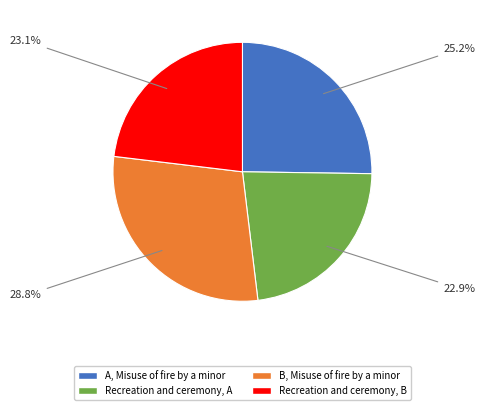

Count the number of slices in the pie.

4